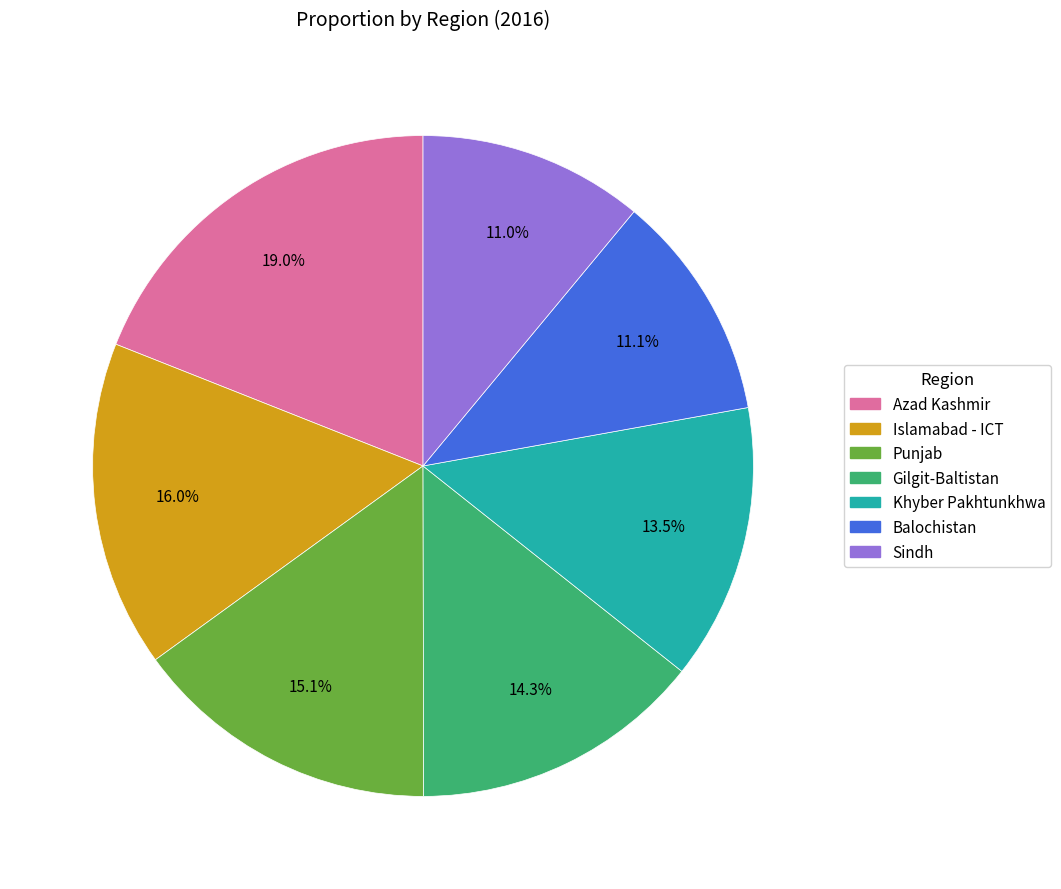

To the nearest percent, what percentage of the pie is Sindh?

11%